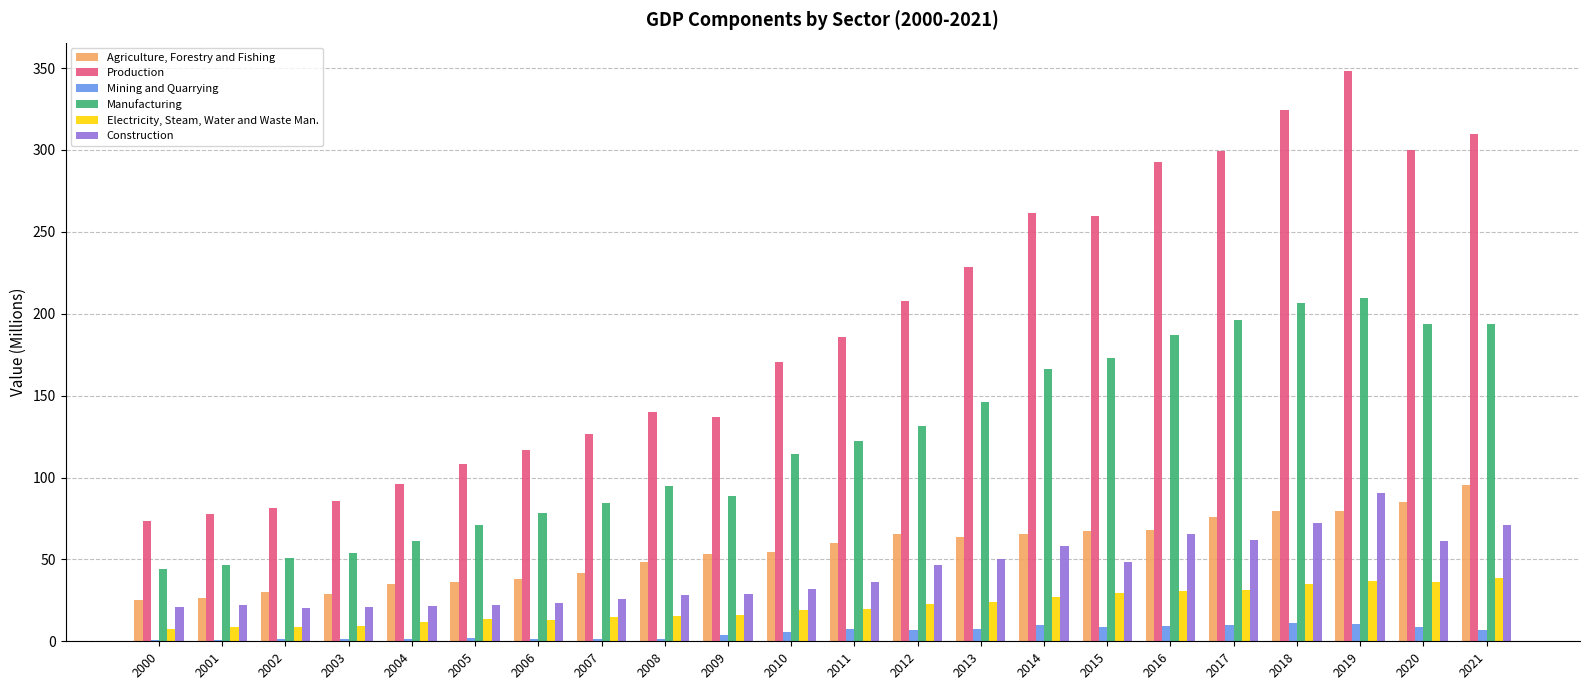

How many data points does each series have?

22